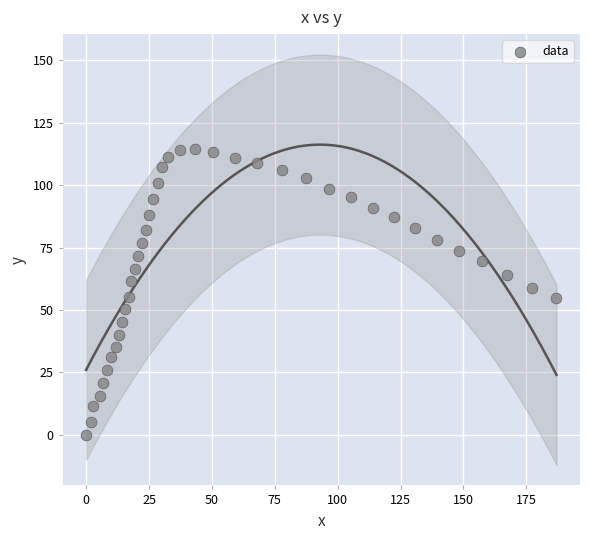

What is the range of X values (max minus min)?

187.0